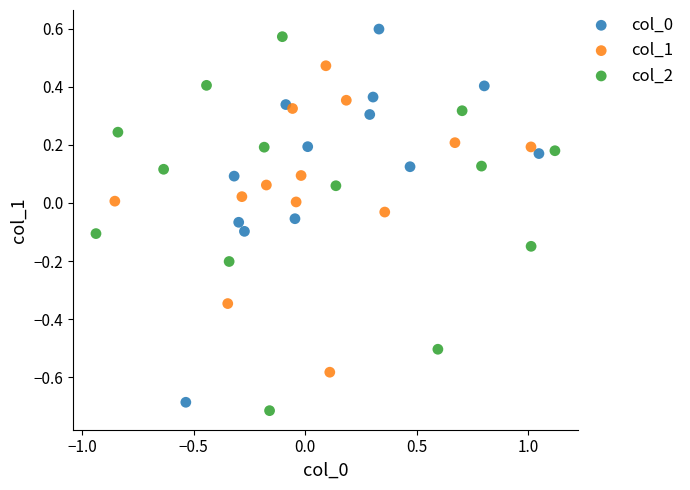

Which series reaches the minimum Y coordinate?

col_2